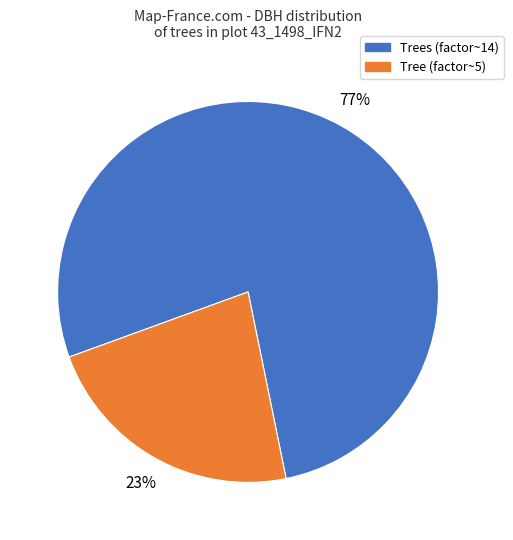

To the nearest percent, what portion does Trees (factor~14) represent?

77%